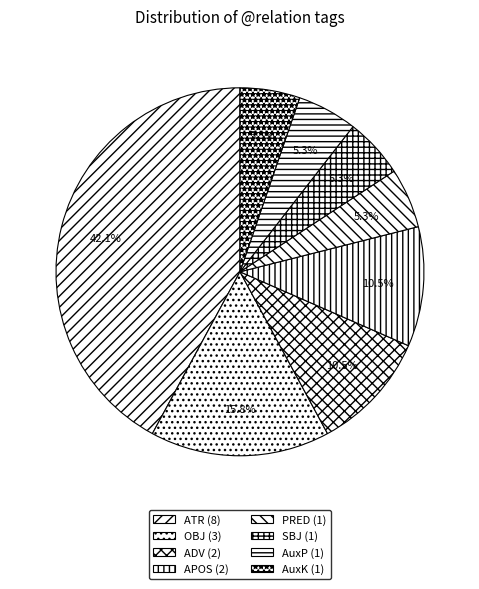

Count the number of slices in the pie.

8